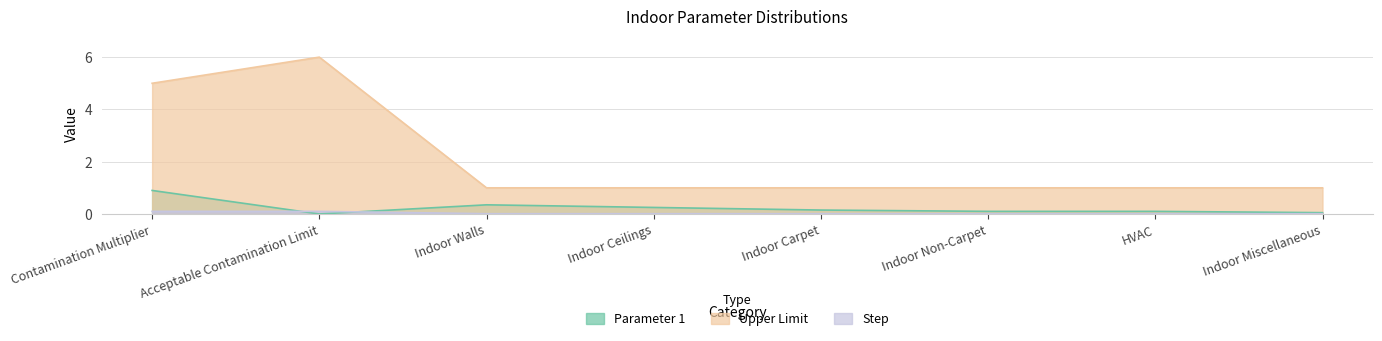

Reading right to left, list all the values displayed in this chart.

Parameter 1: 0.1	0.1	0.1	0.1	0.2	0.3	0.0	0.9
Upper Limit: 1.0	1.0	1.0	1.0	1.0	1.0	6.0	5.0
Step: 0.0	0.0	0.0	0.0	0.0	0.0	0.1	0.1